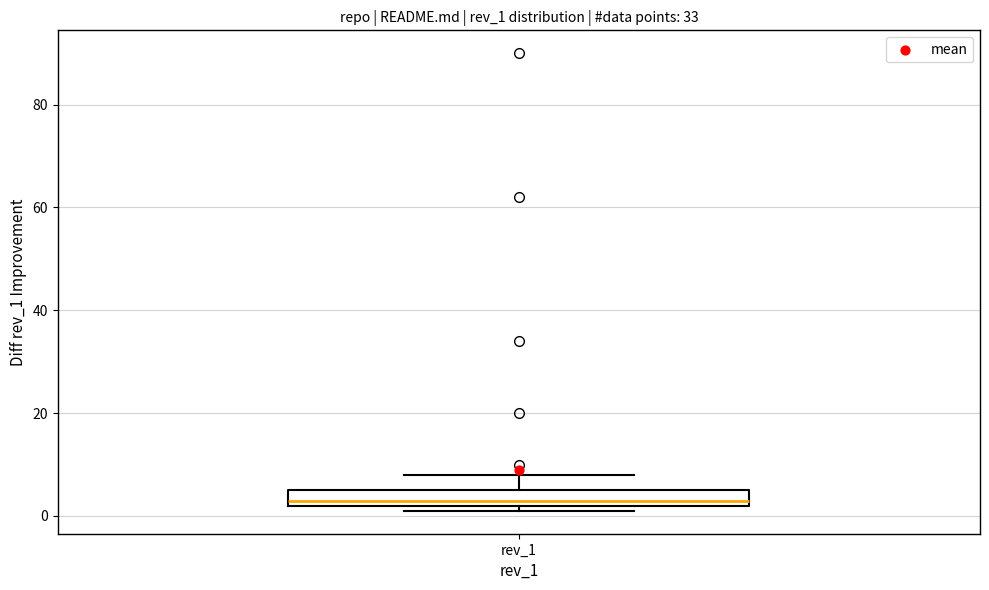

Read this box plot against the y-axis: the position of the median line, the range covered by the box, and the ends of both whiskers. The values are not printed on the chart, so give them approximately, as read against the axis.

median 4, box 2 to 6, whiskers 2 (just below the box's lower edge) to 8